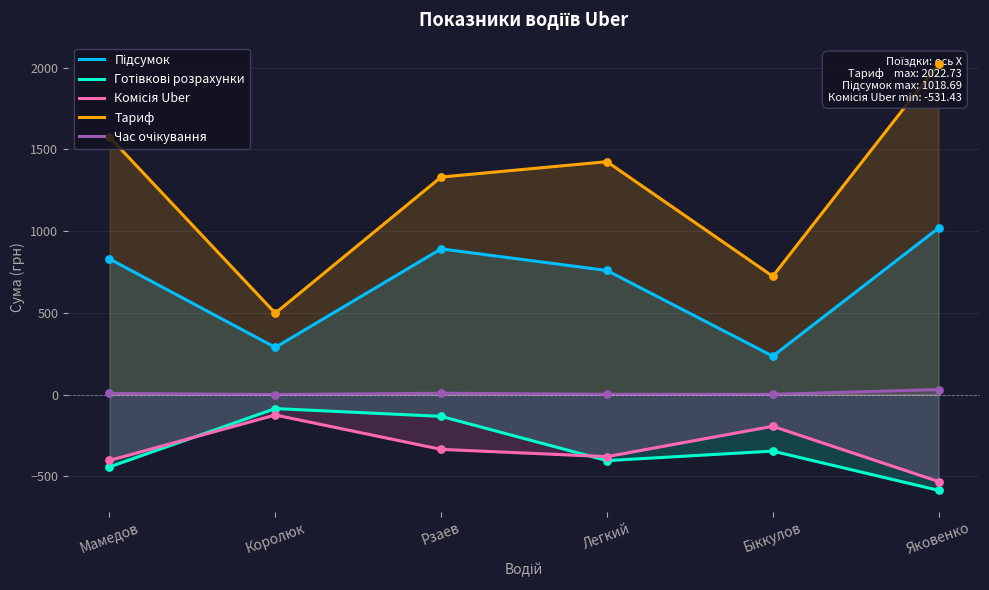

What are all the series names shown in the legend?

Підсумок, Готівкові розрахунки, Комісія Uber, Тариф, Час очікування